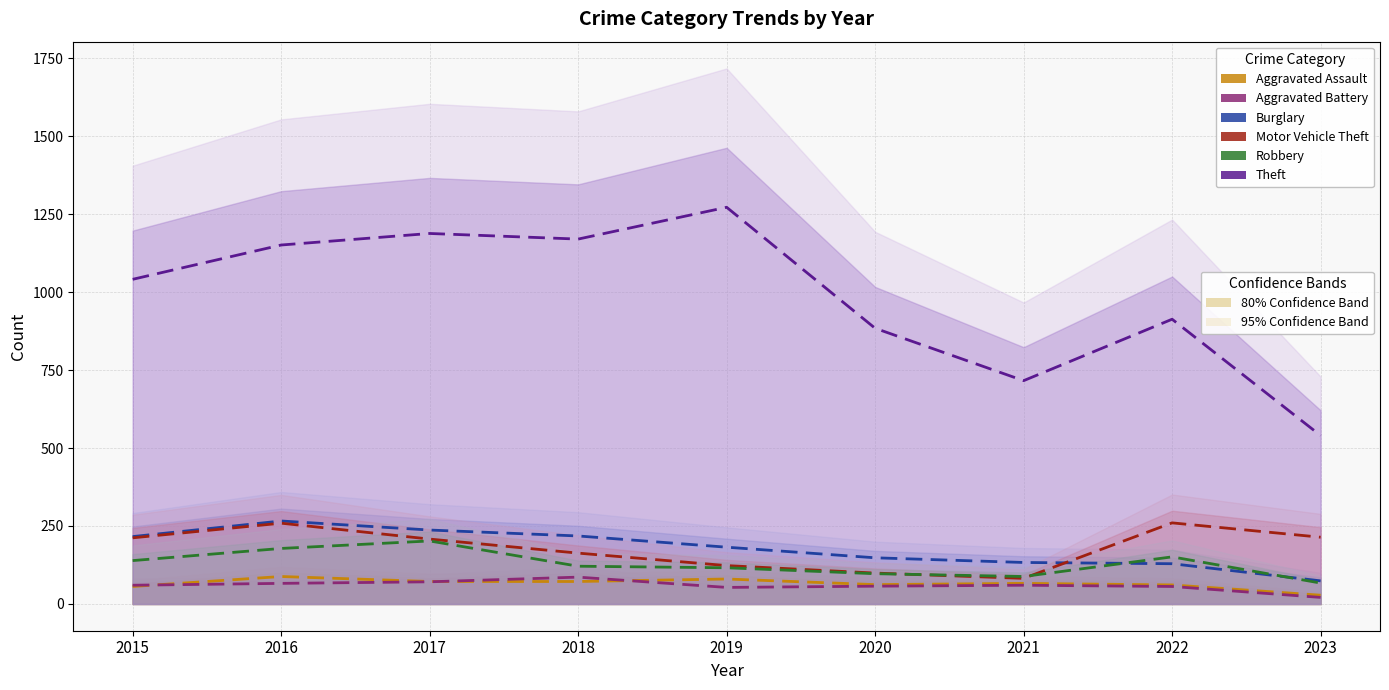

Which series changed the most between 2021 and 2022?

Theft